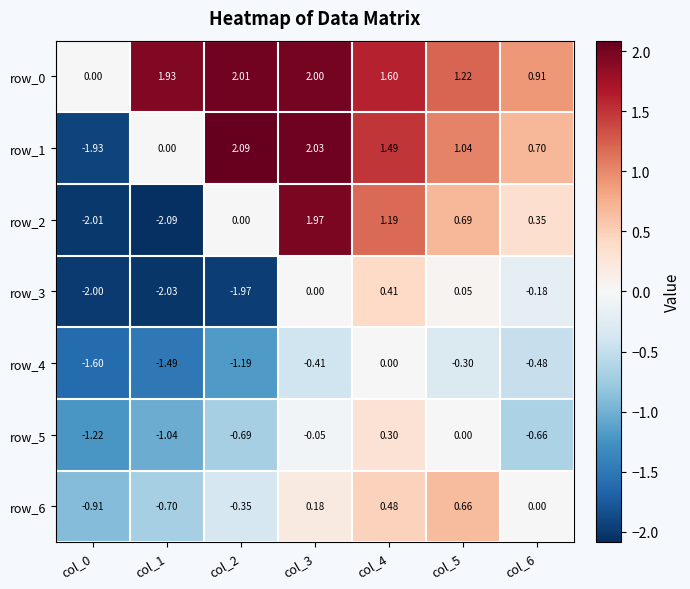

Is the value of row_2 at col_5 greater than the value of row_0 at col_0?

Yes